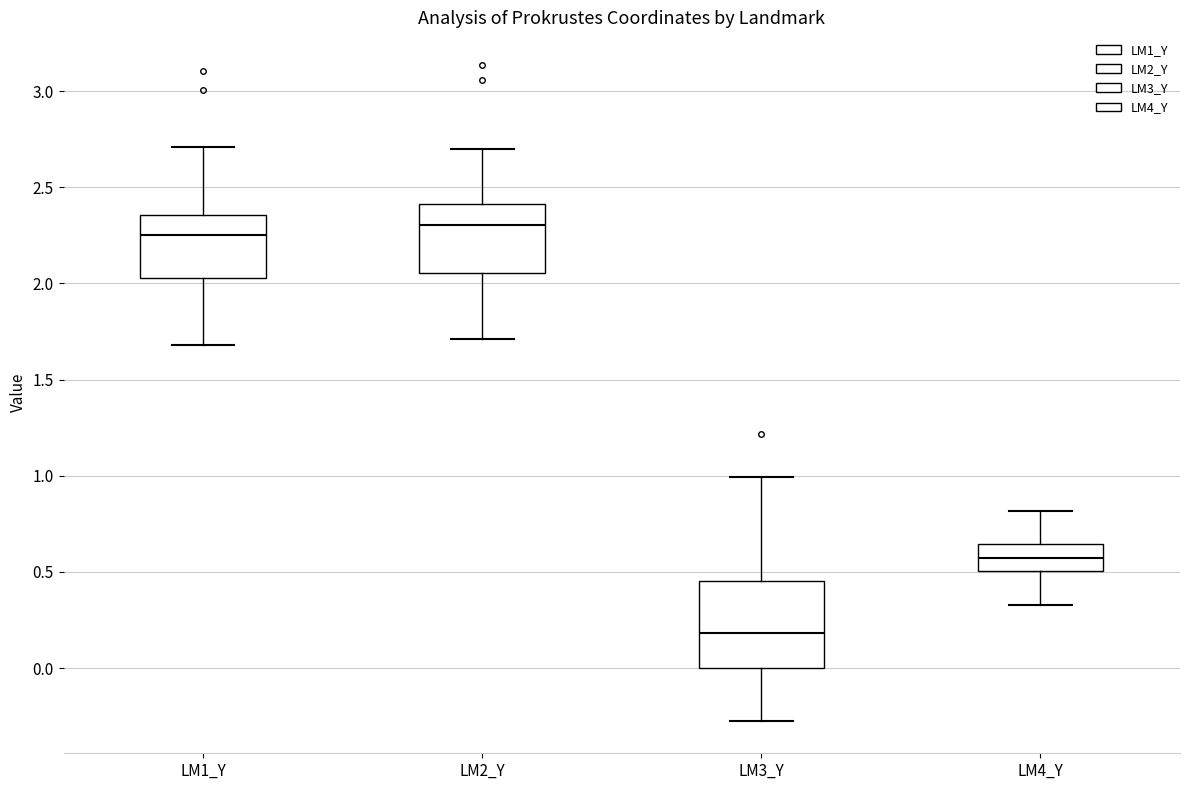

Reading left to right, transcribe this box plot: for each box, give where its median line is, the range the box spans, and where its two whiskers end, as read against the y-axis. The values are not printed on the chart, so give them approximately, as read against the axis.

LM1_Y: median 2.25, box 2.05 to 2.35, whiskers 1.70 to 2.70
LM2_Y: median 2.30, box 2.05 to 2.40, whiskers 1.70 to 2.70
LM3_Y: median 0.20, box 0.00 to 0.45, whiskers -0.25 to 1.00
LM4_Y: median 0.55, box 0.50 to 0.65, whiskers 0.35 to 0.80